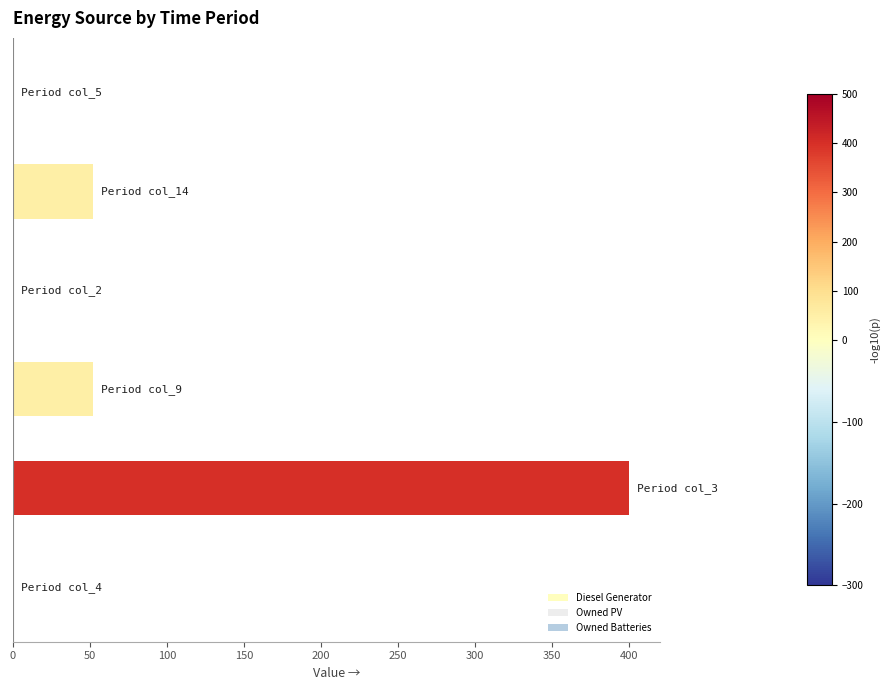

What is the sum of all values?

504